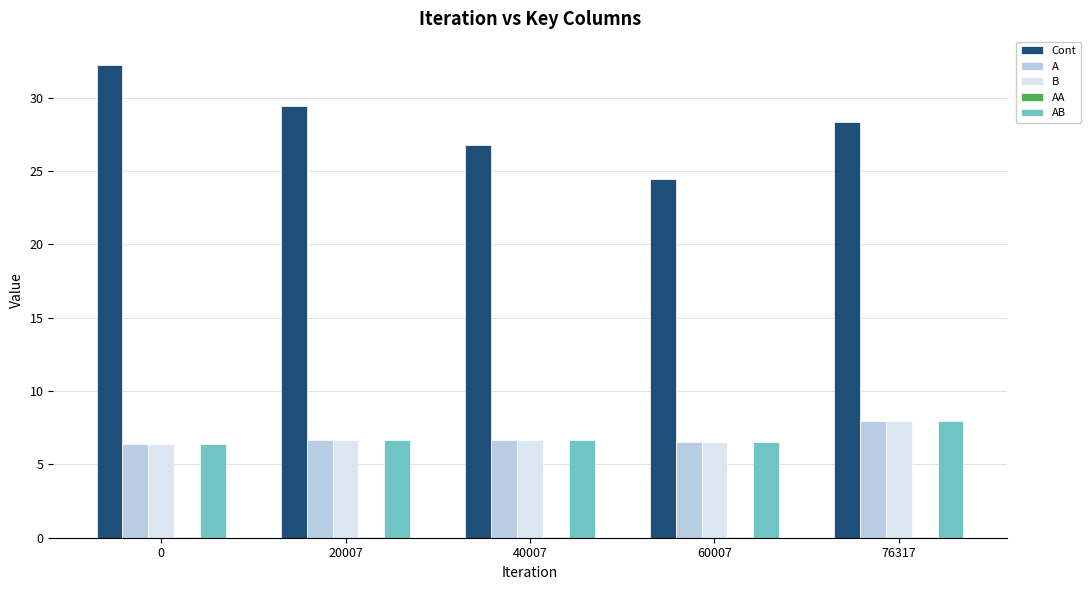

How many AB values are between 6 and 7?

4